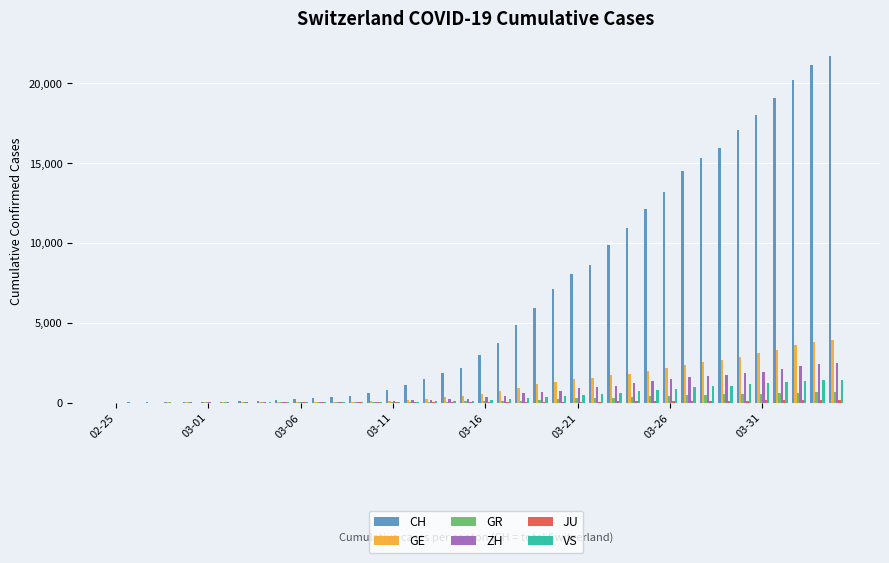

How many groups of bars are there?

40